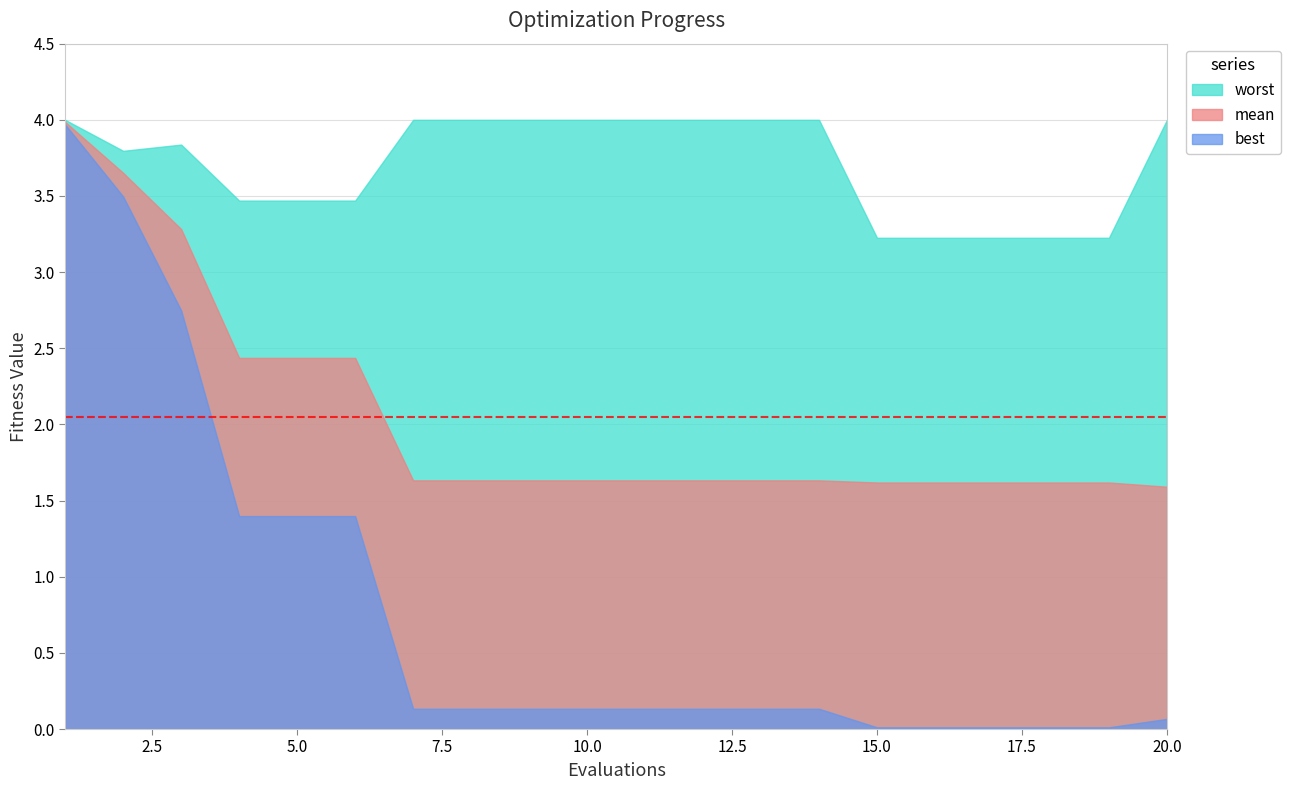

Rank the categories by mean value from lowest to highest.

20, 15, 16, 17, 18, 19, 7, 8, 9, 10, 11, 12, 13, 14, 4, 5, 6, 3, 2, 1